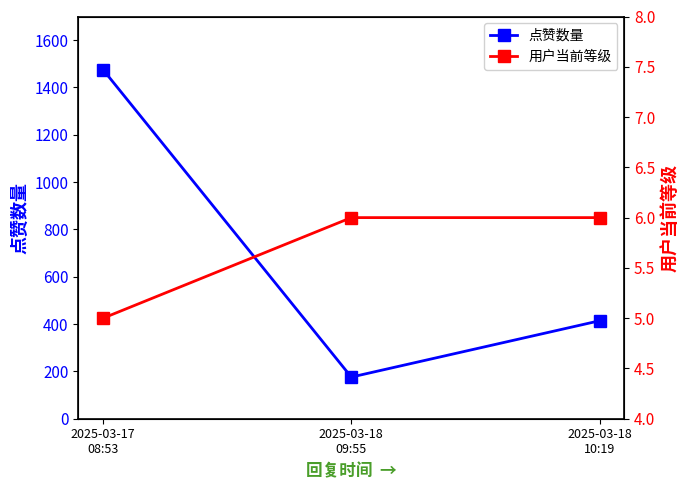

How many distinct data groups are displayed?

2